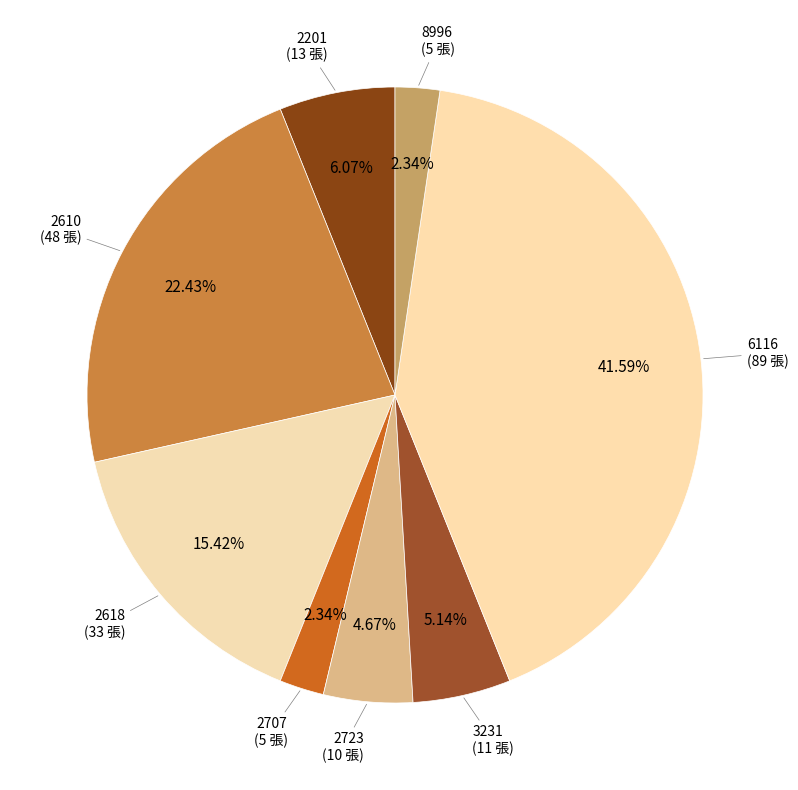

How many slices are in this pie chart?

8